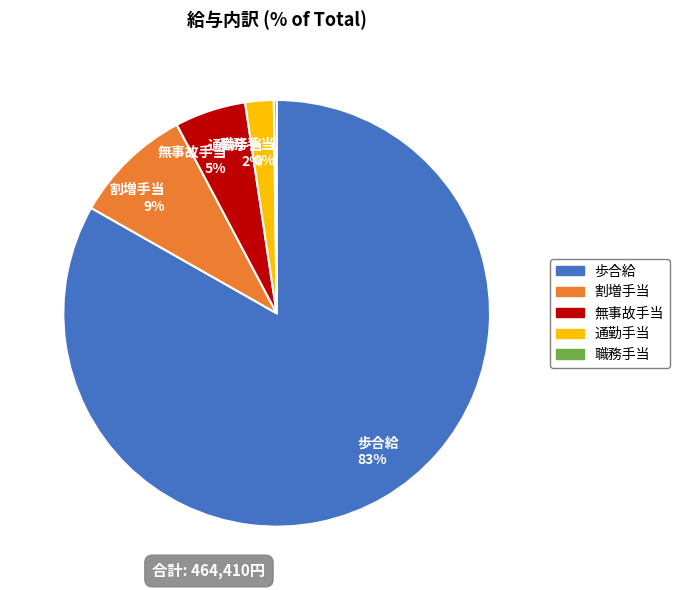

What is the majority slice?

歩合給